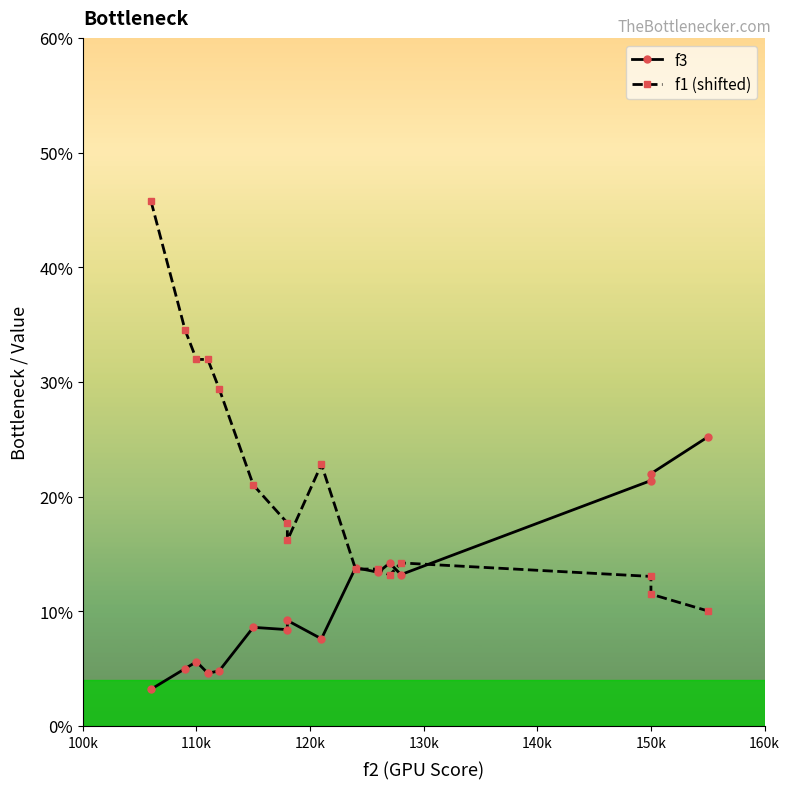

How many intersections are there between f3 and f1 (shifted)?

5